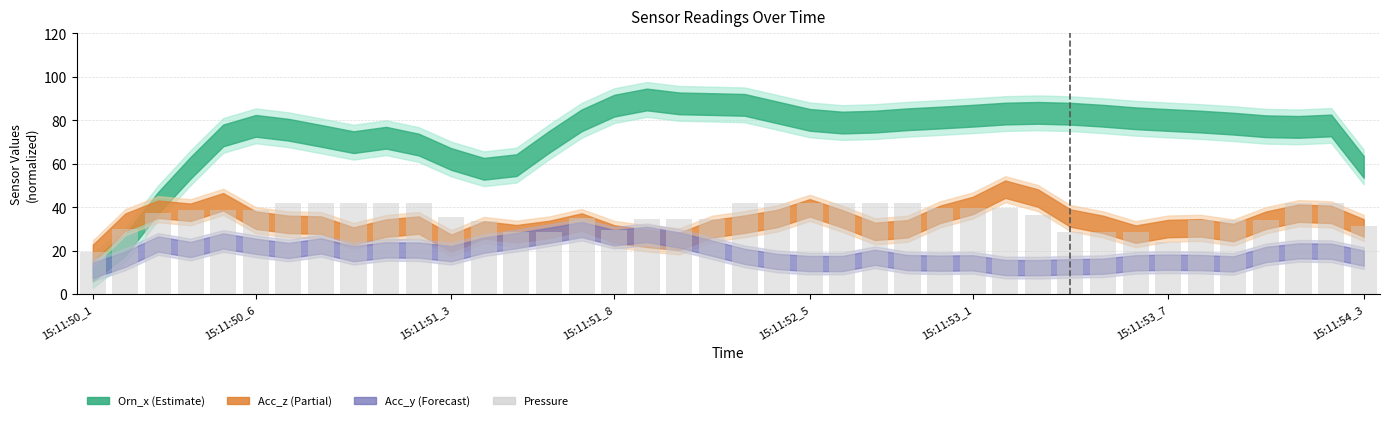

What is the average value?

36.1